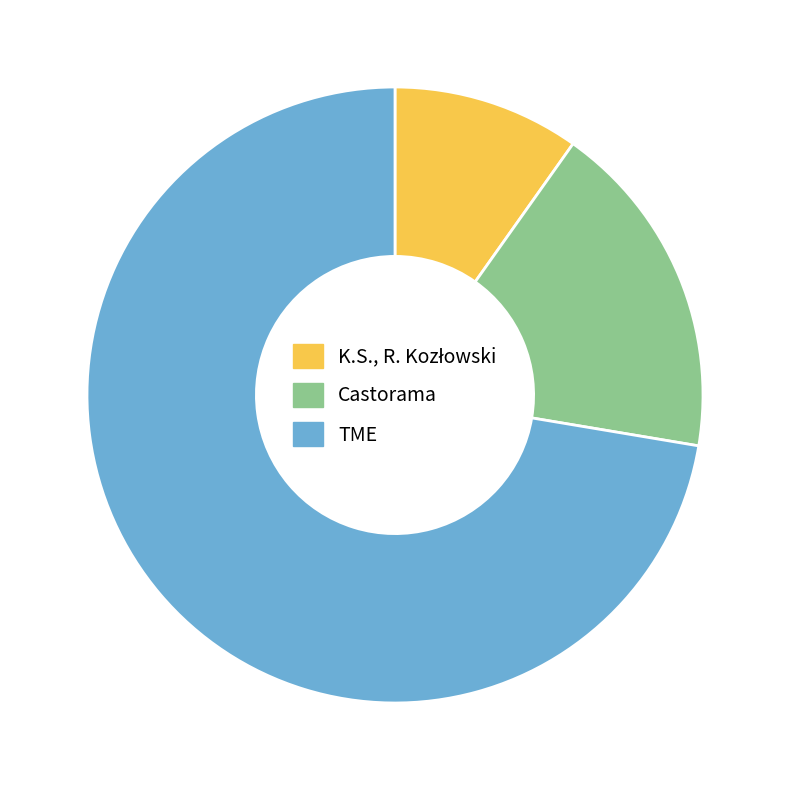

Is there a majority slice in this chart?

Yes